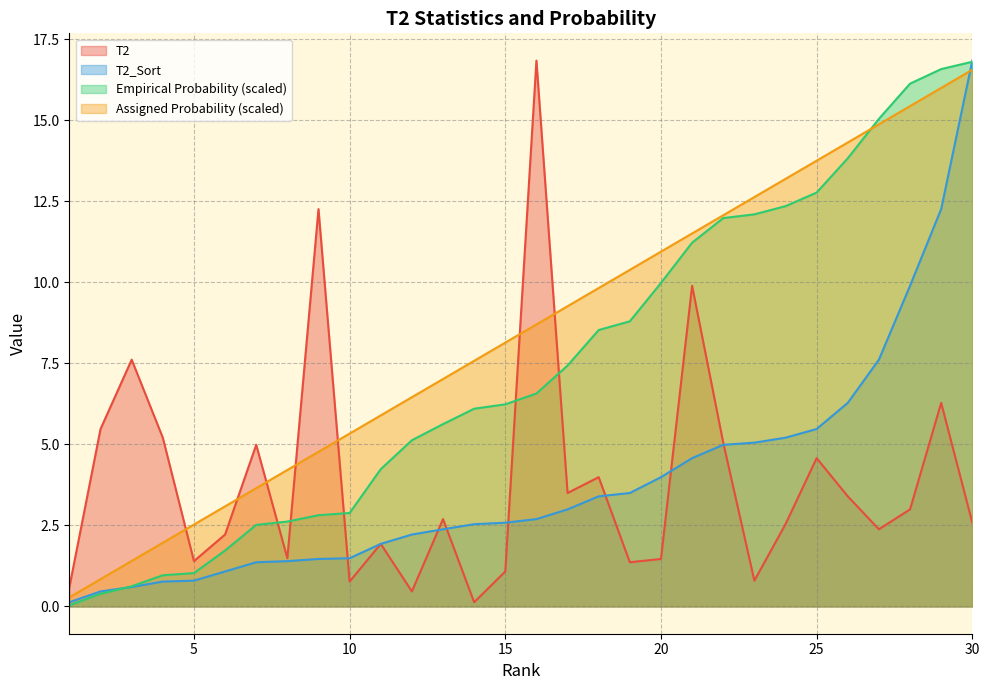

True or false: Assigned Probability has more than 1 points higher than both neighbors.

False